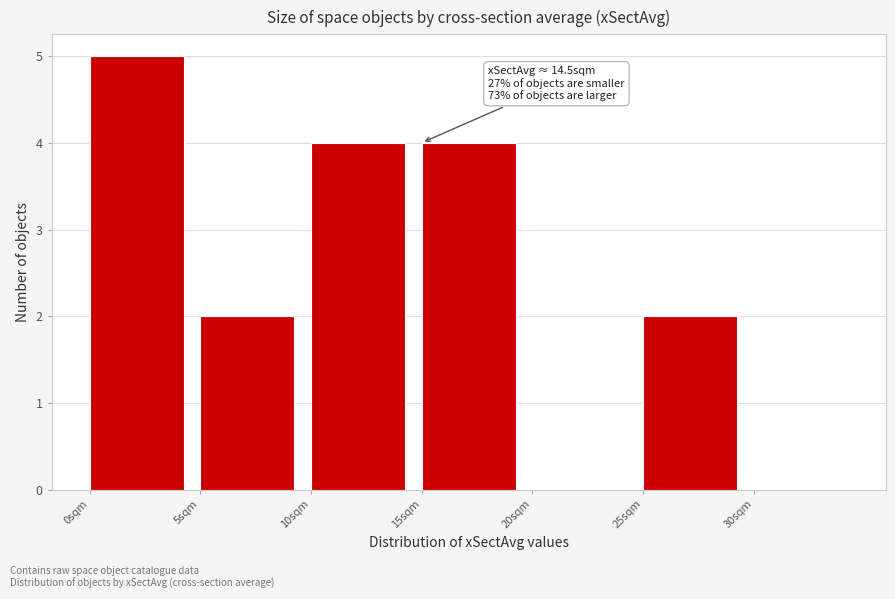

Which range on the x-axis has the tallest bar?

0 to 5